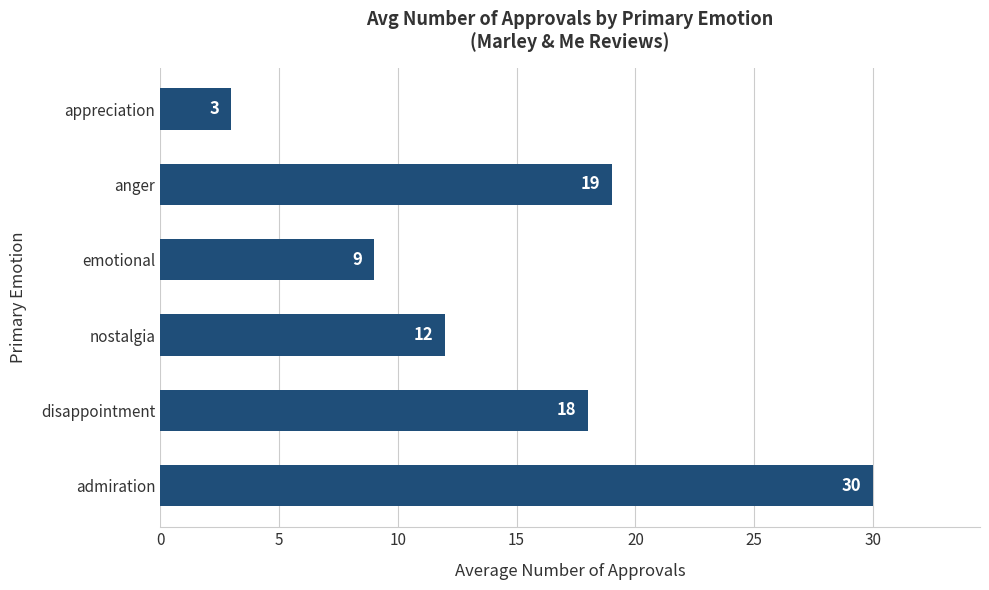

Which category has the lowest value across all series?

appreciation